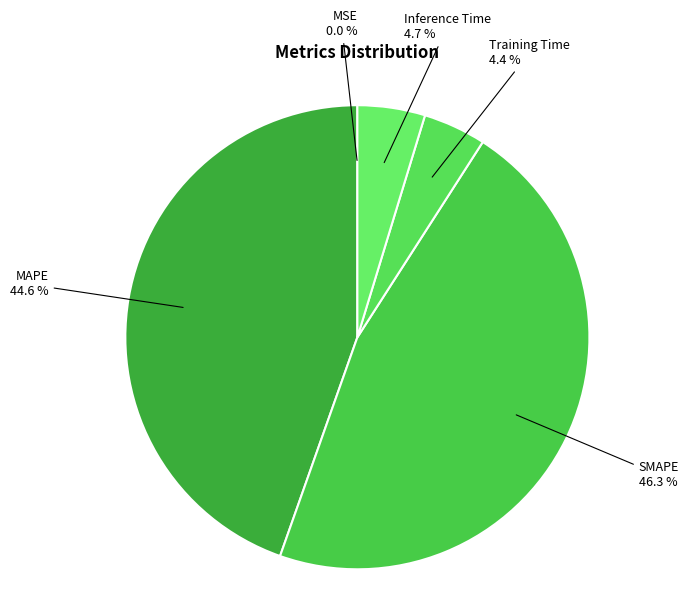

Is the sum of Training Time and Inference Time greater than half?

No